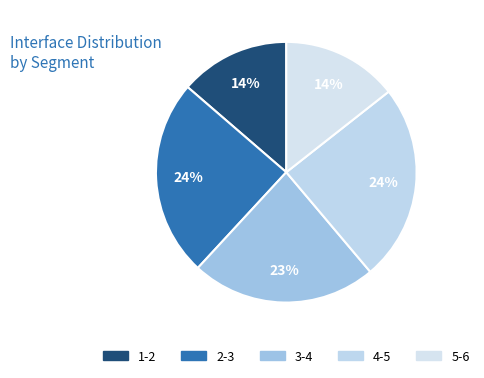

To the nearest percent, what is the average slice percentage?

20%